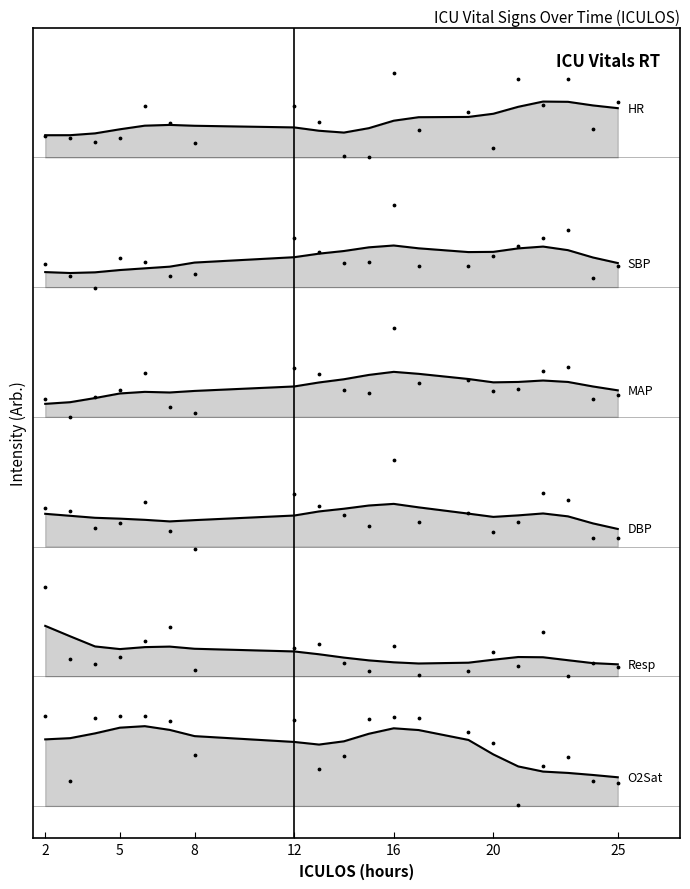

At which category is the sum across all series the highest?

11